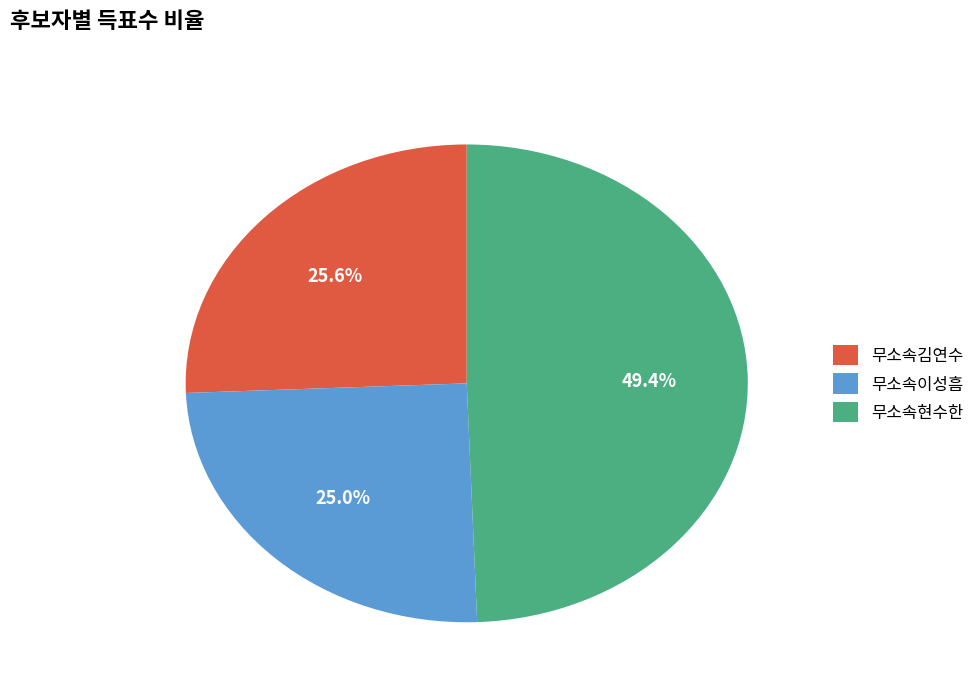

Which slice is the largest?

무소속현수한